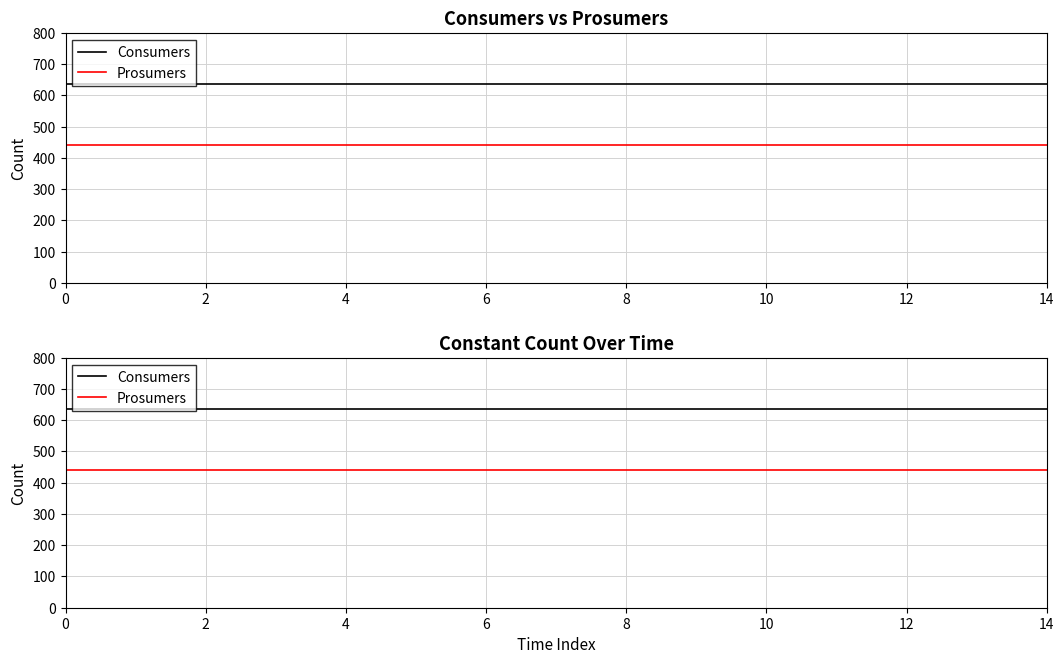

What is the difference between the highest and lowest values at 14?

195